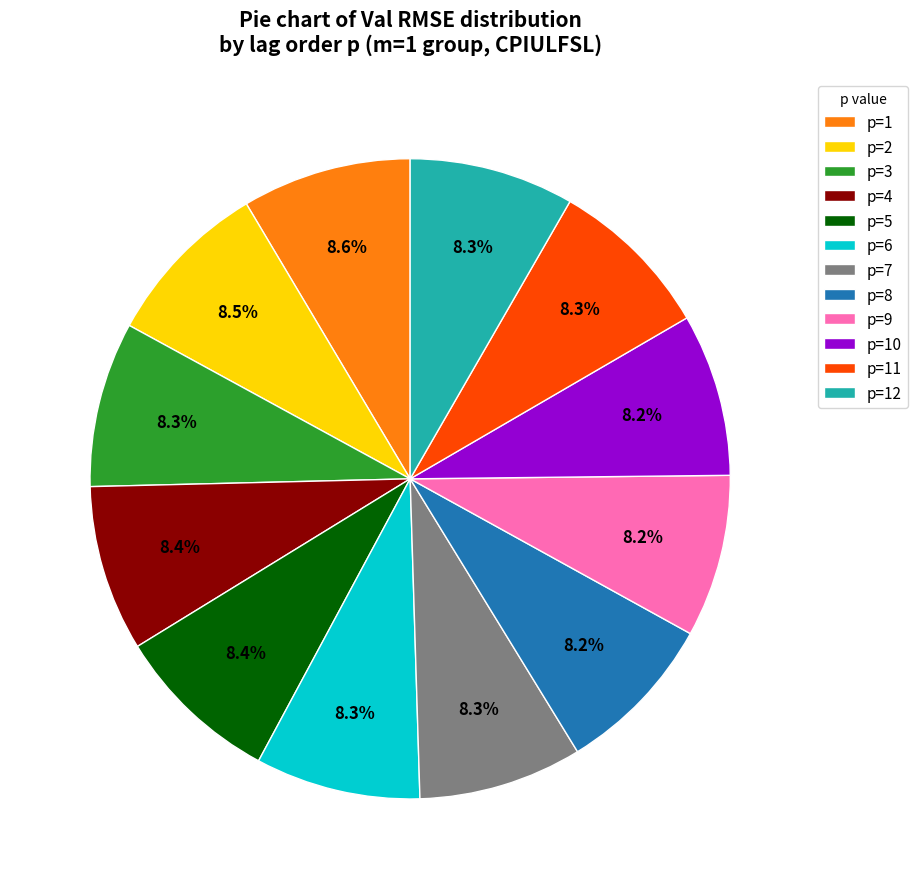

How much of the chart is everything except p=7?

91.7%